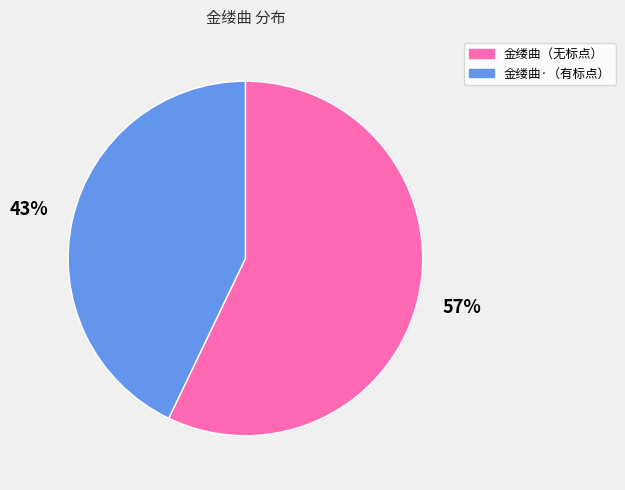

To the nearest percent, what portion does 金缕曲·（有标点） represent?

43%